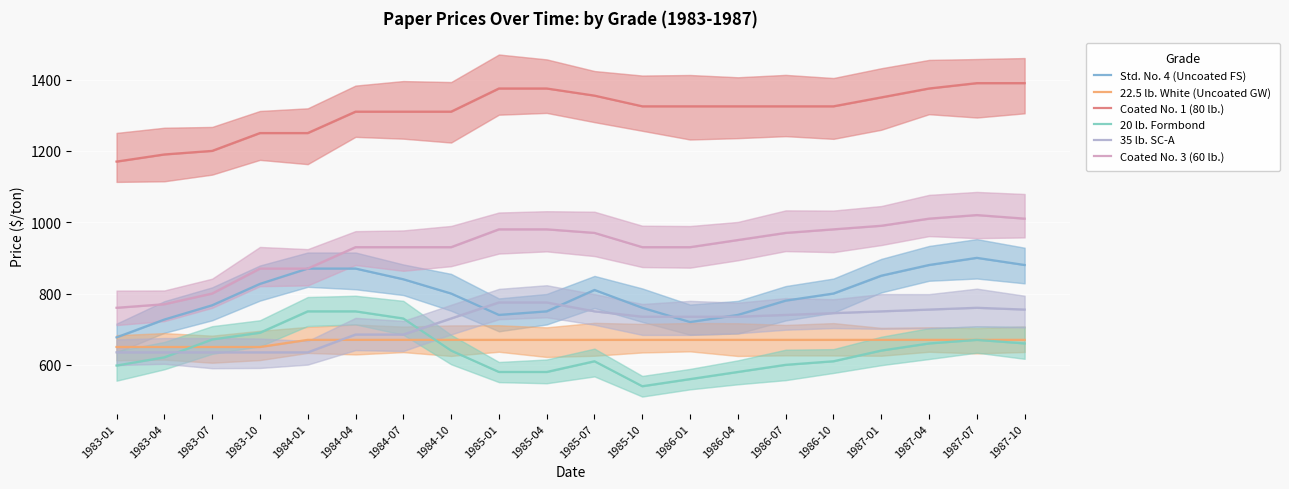

True or false: Coated No. 1 (80 lb.) and Coated No. 3 (60 lb.) intersect in this chart.

False